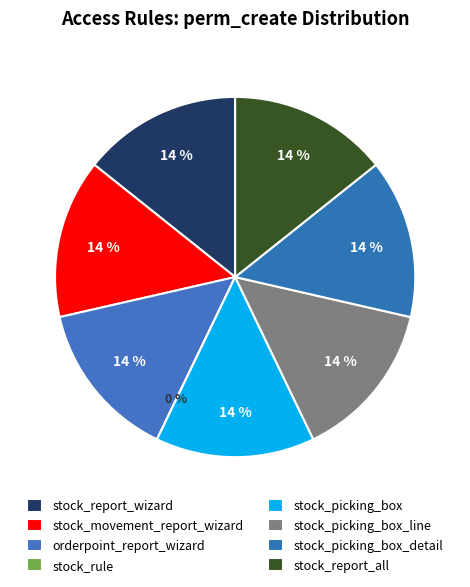

To the nearest percent, what portion does stock_movement_report_wizard represent?

14%